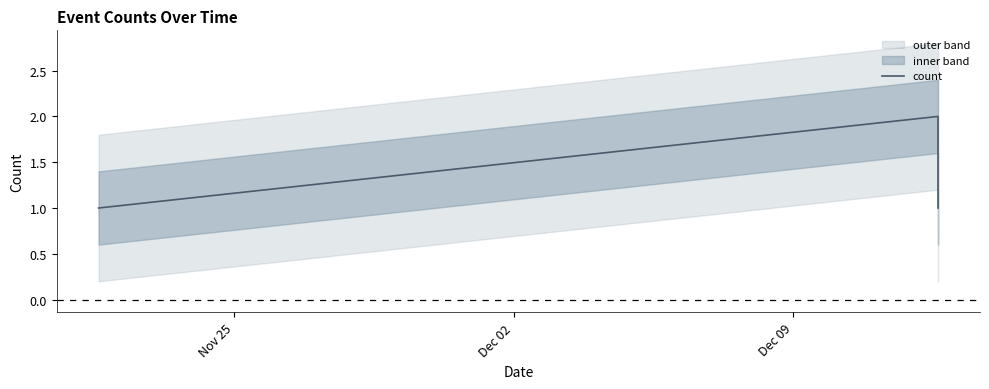

What is the average value?

1